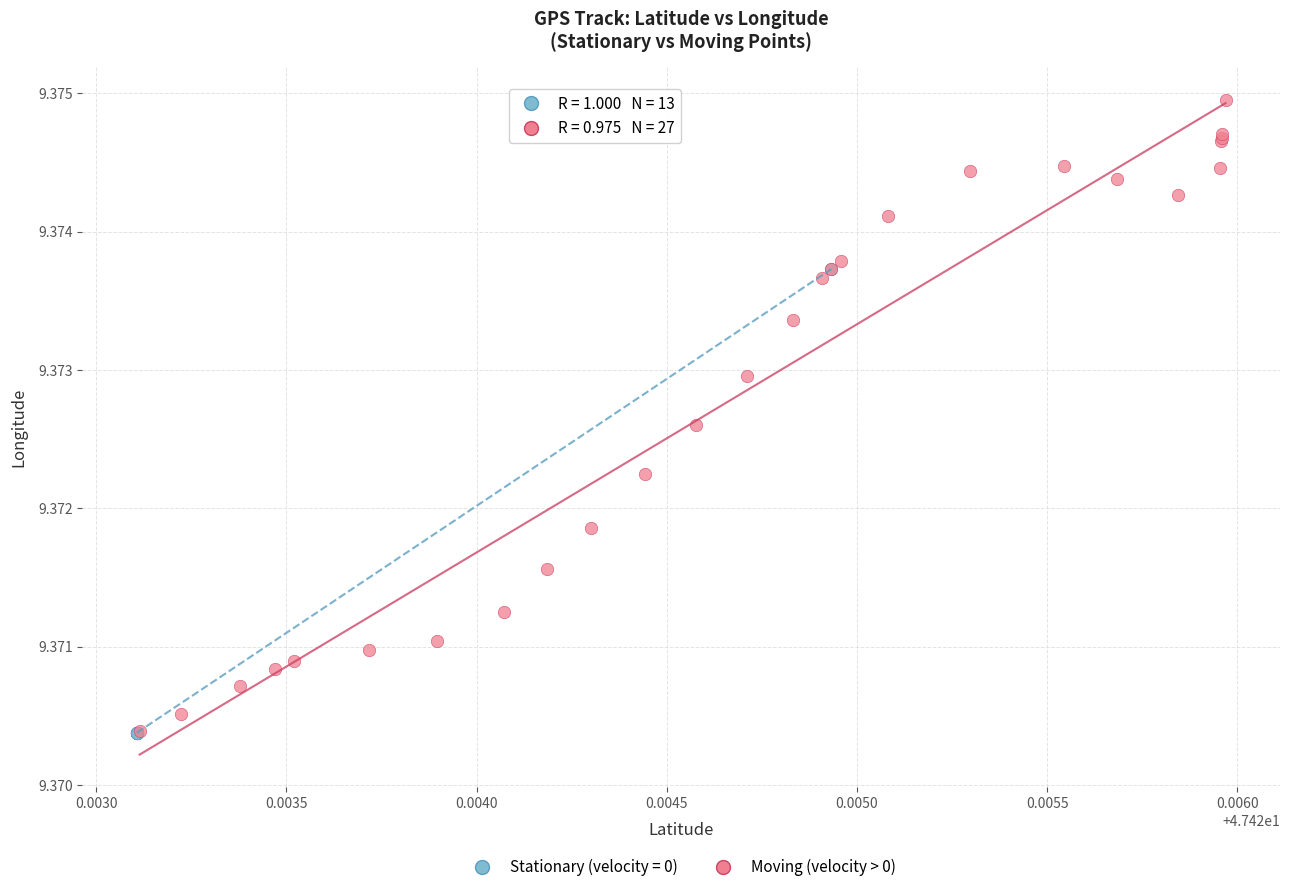

Which series reaches the maximum Y coordinate?

Moving (velocity > 0)